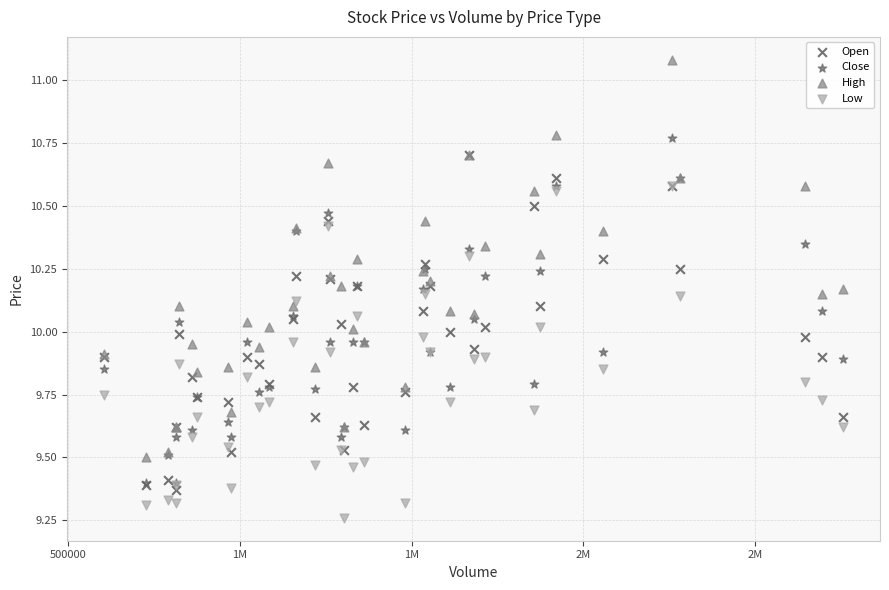

Which series reaches the maximum Y coordinate?

High